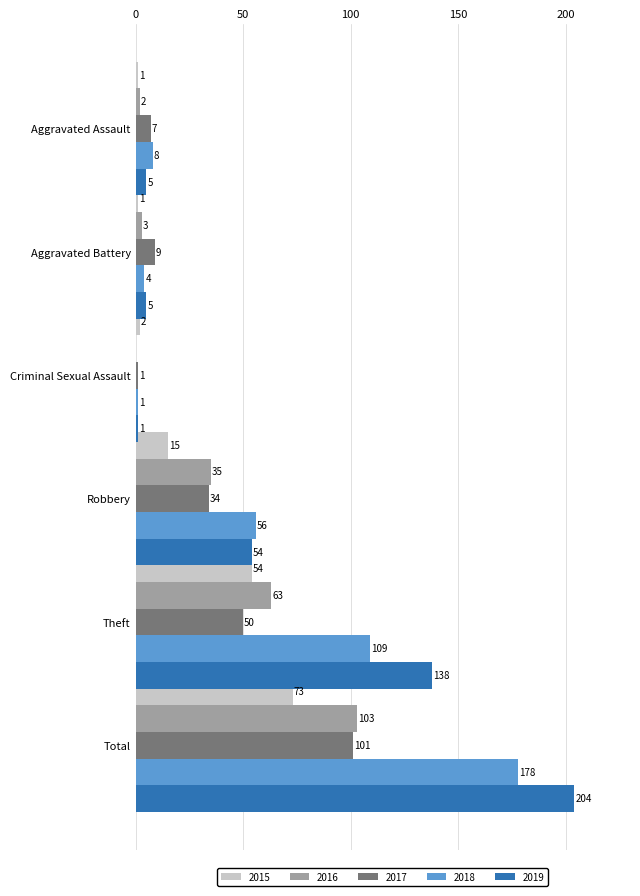

Is it true that 2017 equals 78 at Theft?

False